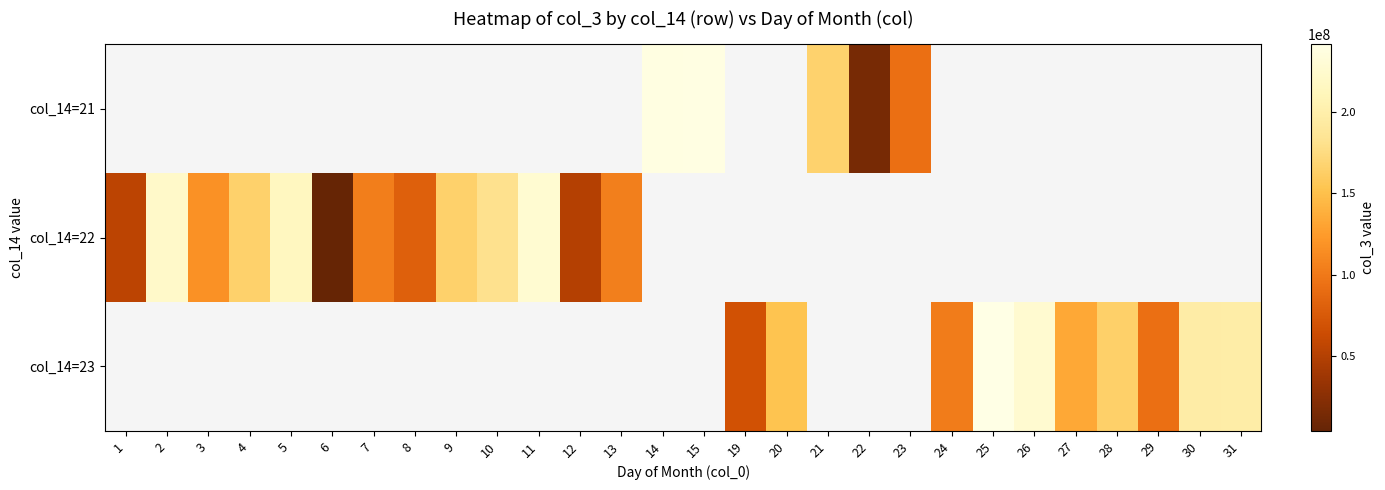

List the series in order of their overall mean, highest first.

col_14=21, col_14=22, col_14=23